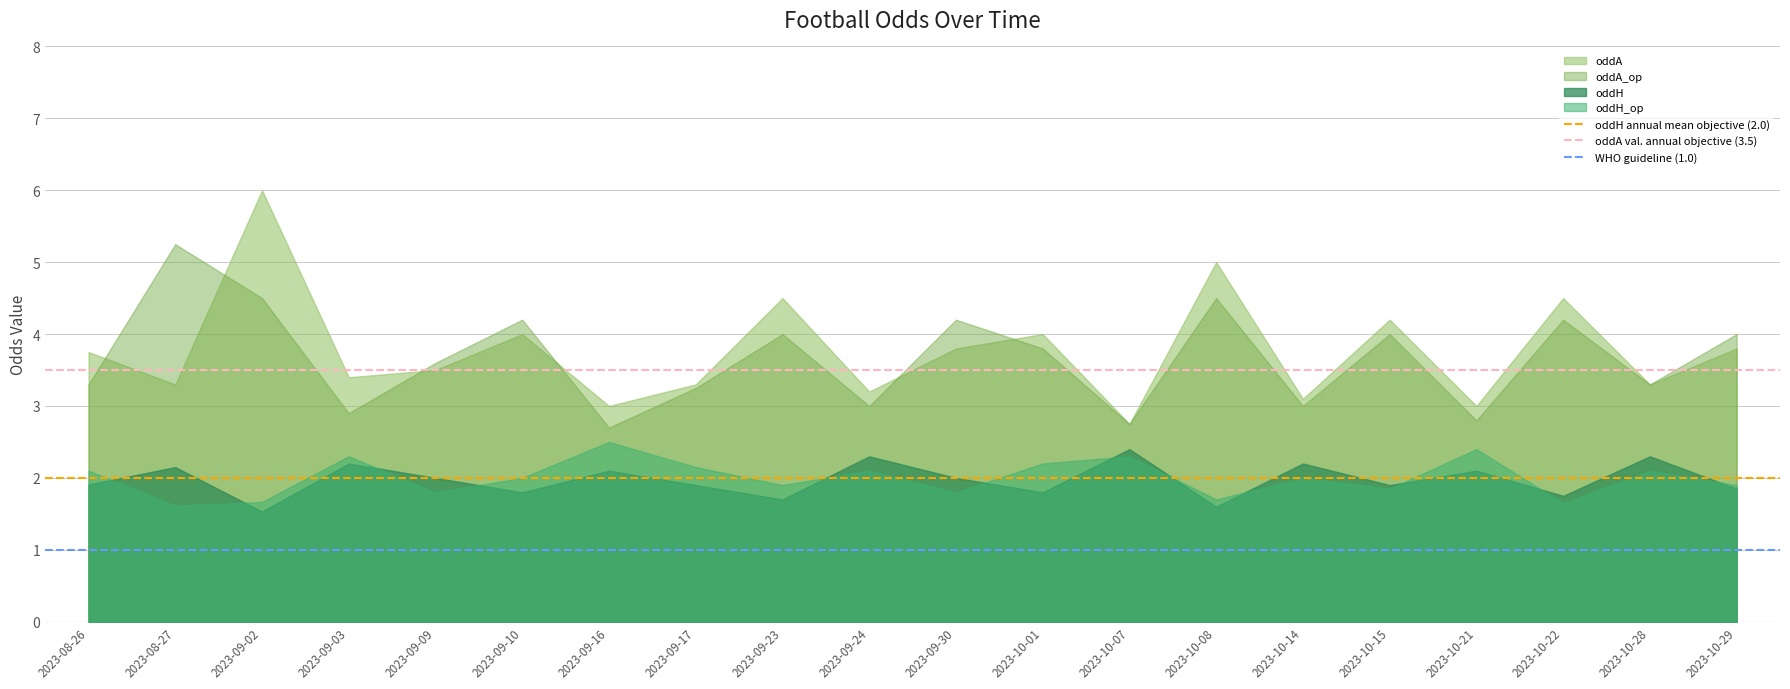

What position from the left is 2023-08-26?

1